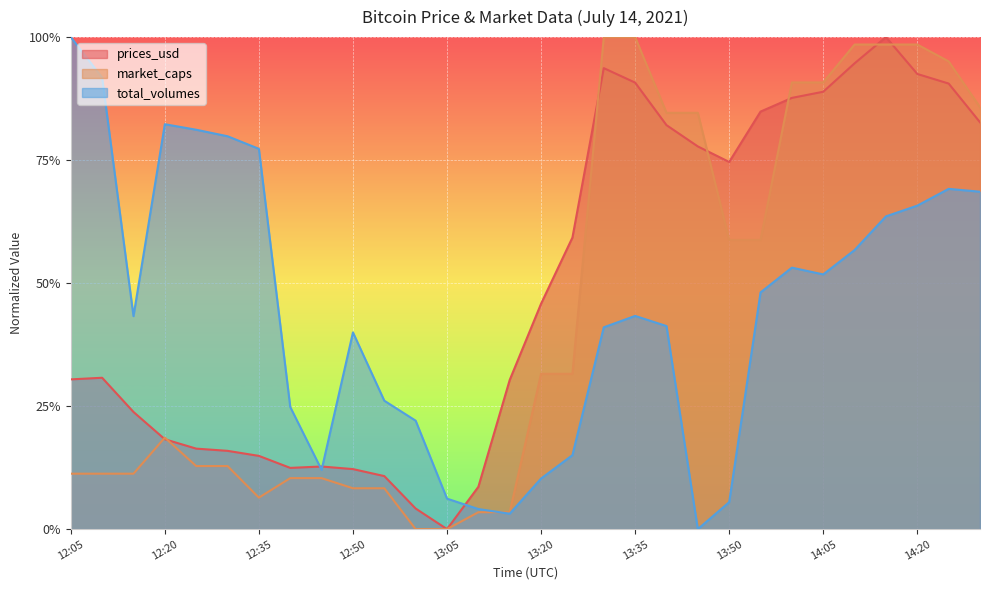

Which has a higher value, 13:40 or 13:35?

13:35